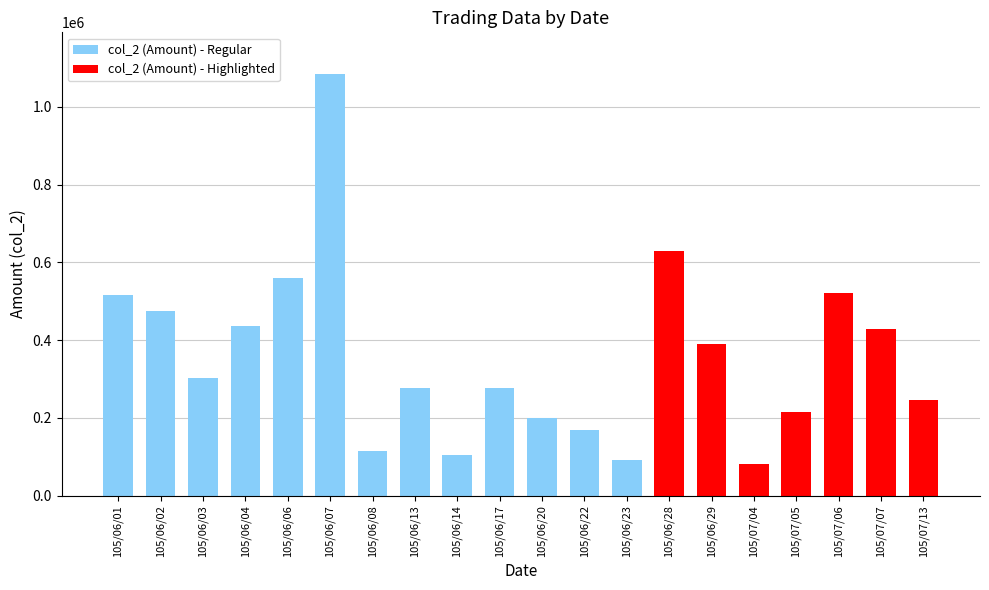

Read the value at 105/06/20.

200260